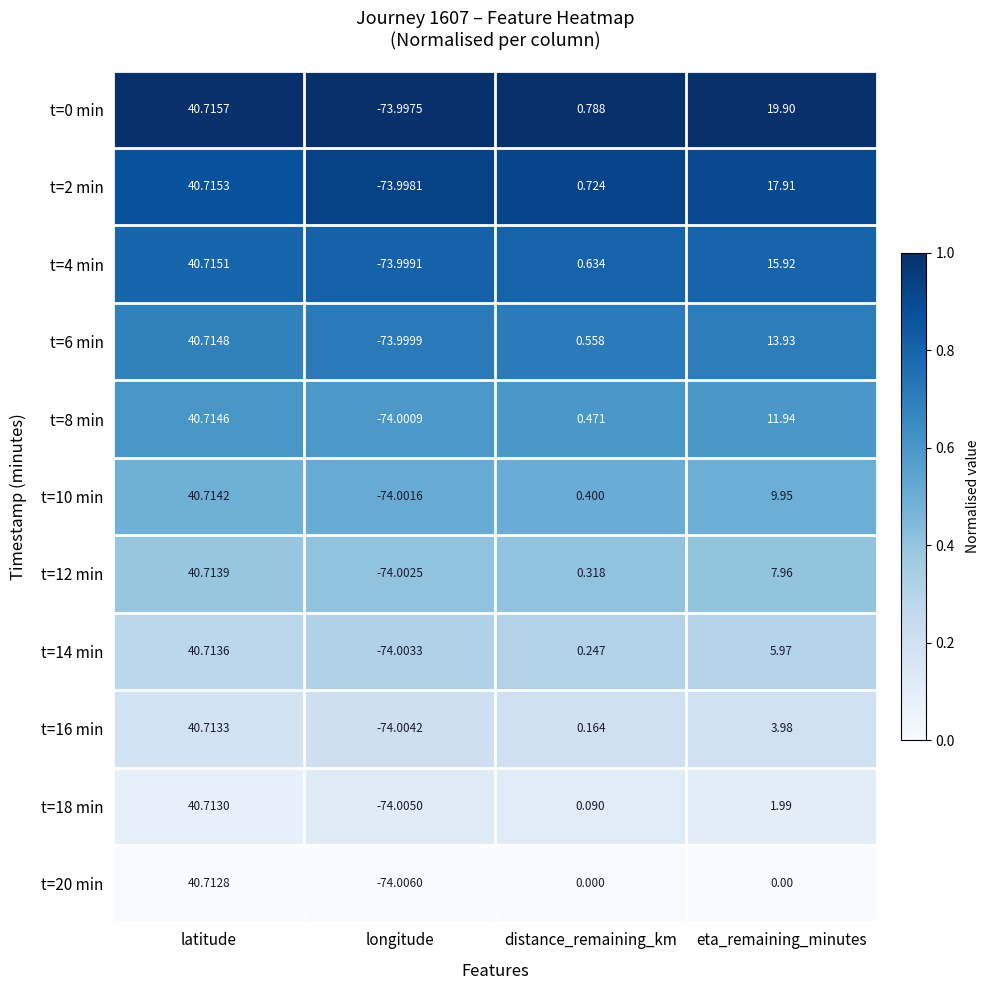

At which category is the sum across all series the highest?

latitude